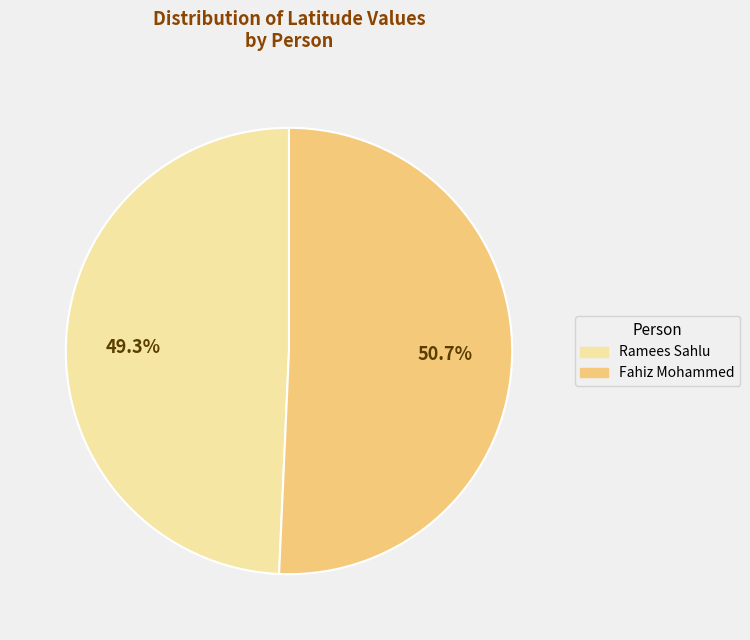

Is there a majority slice in this chart?

Yes